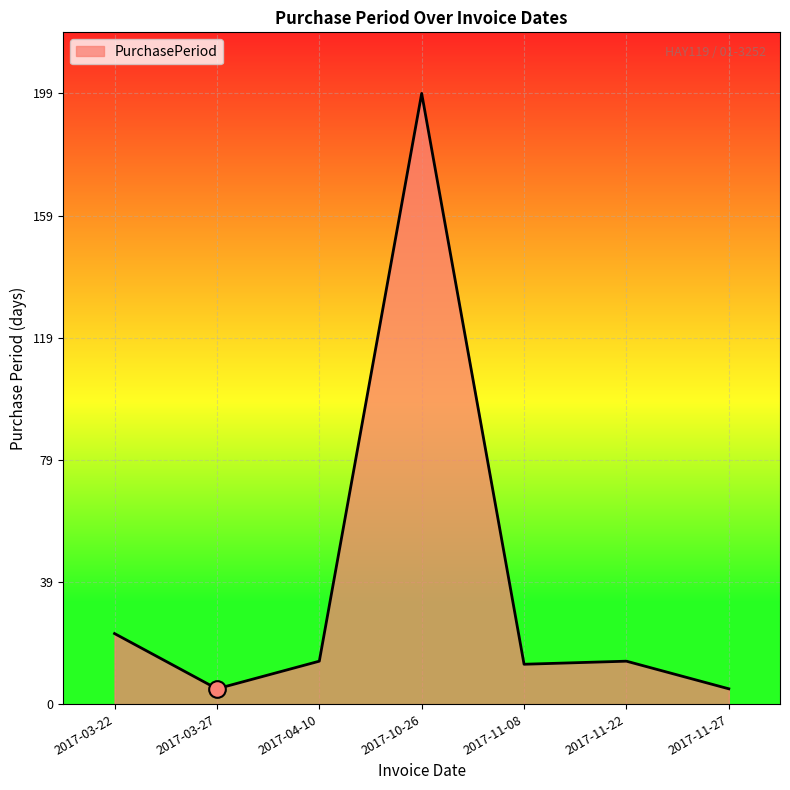

True or false: the data has more than 2 interior local peaks.

False